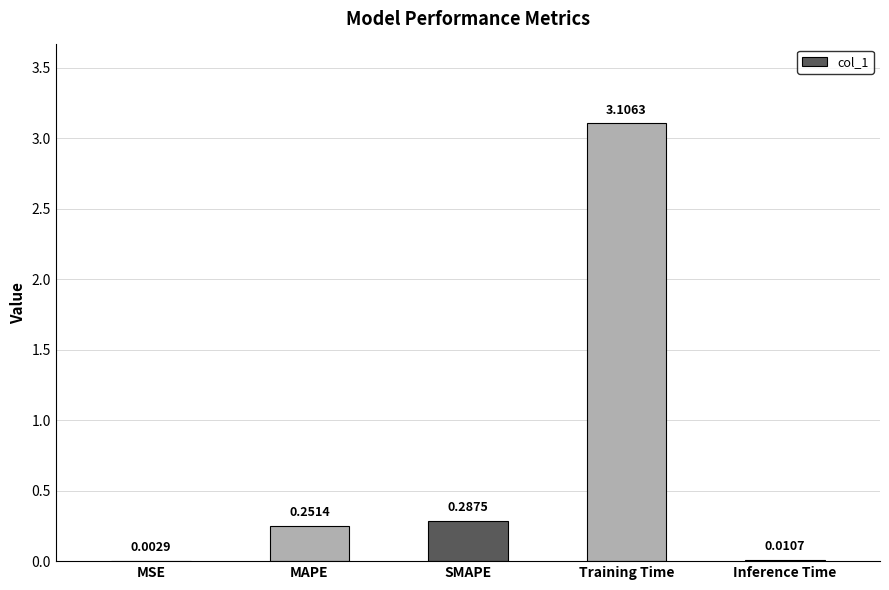

What is the change in value from MAPE to Training Time?

+2.9